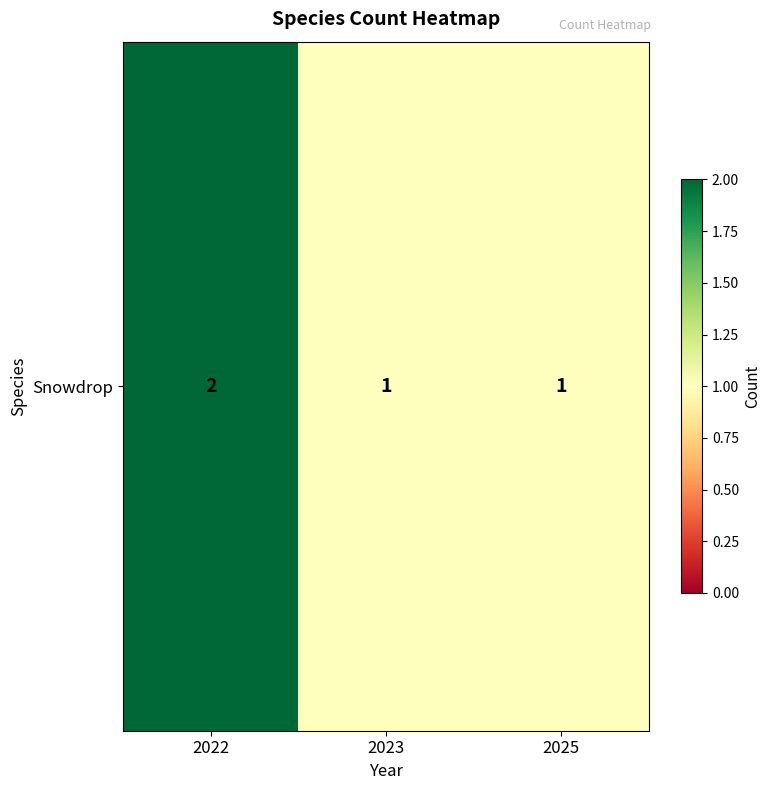

Rank the categories by value from highest to lowest.

2022, 2023, 2025